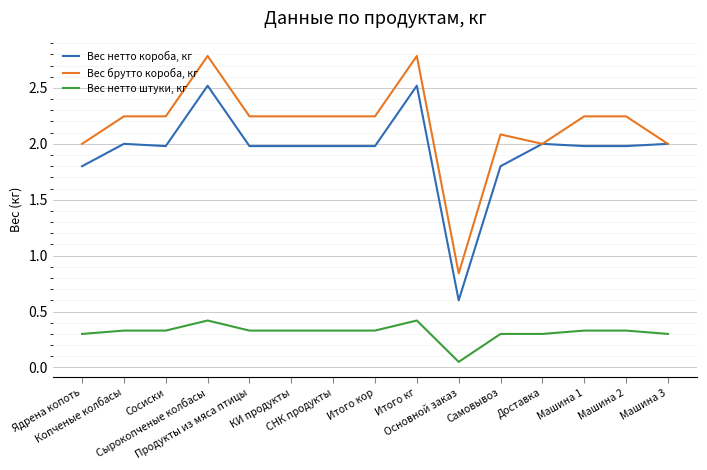

Is it true that Вес брутто короба, кг equals 0.8 at Самовывоз?

False